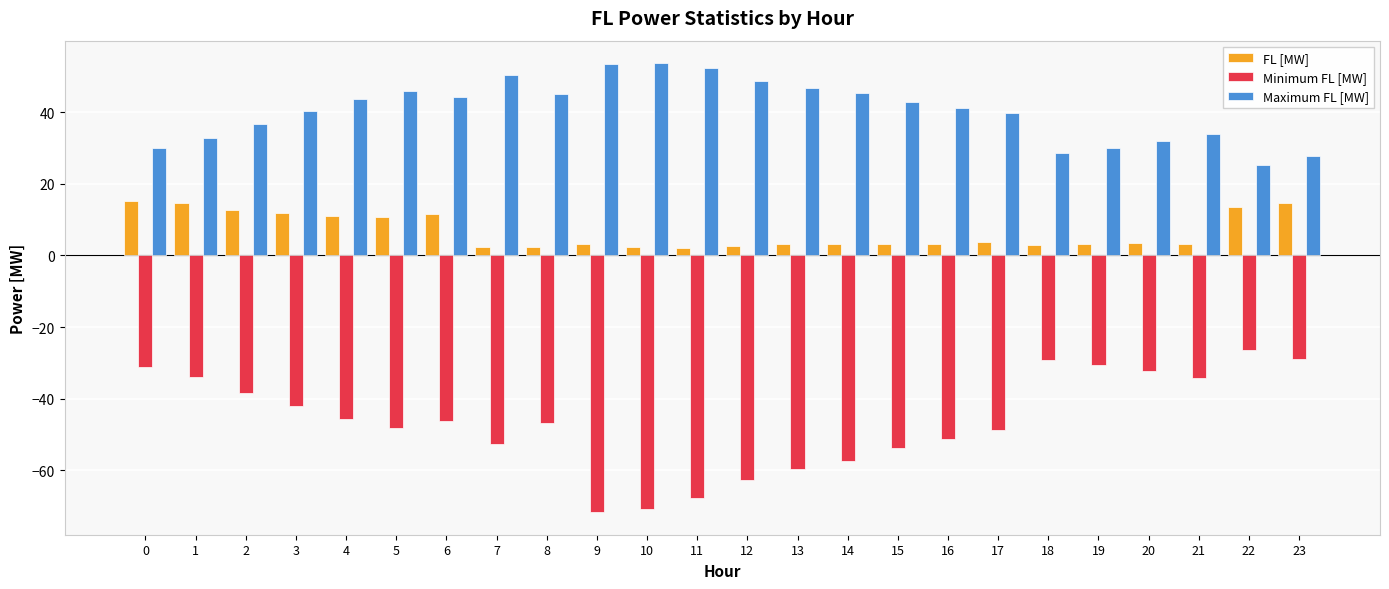

True or false: Minimum FL [MW] has a value of -23.3 at 11.

False